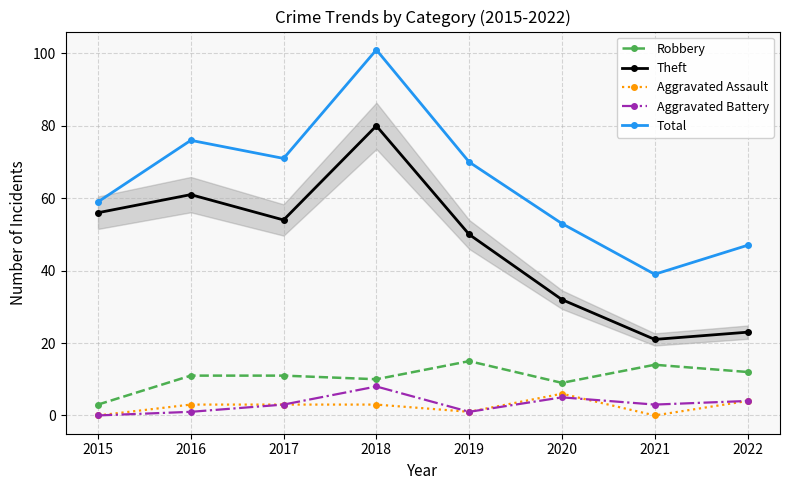

Does the chart have visible grid lines?

Yes